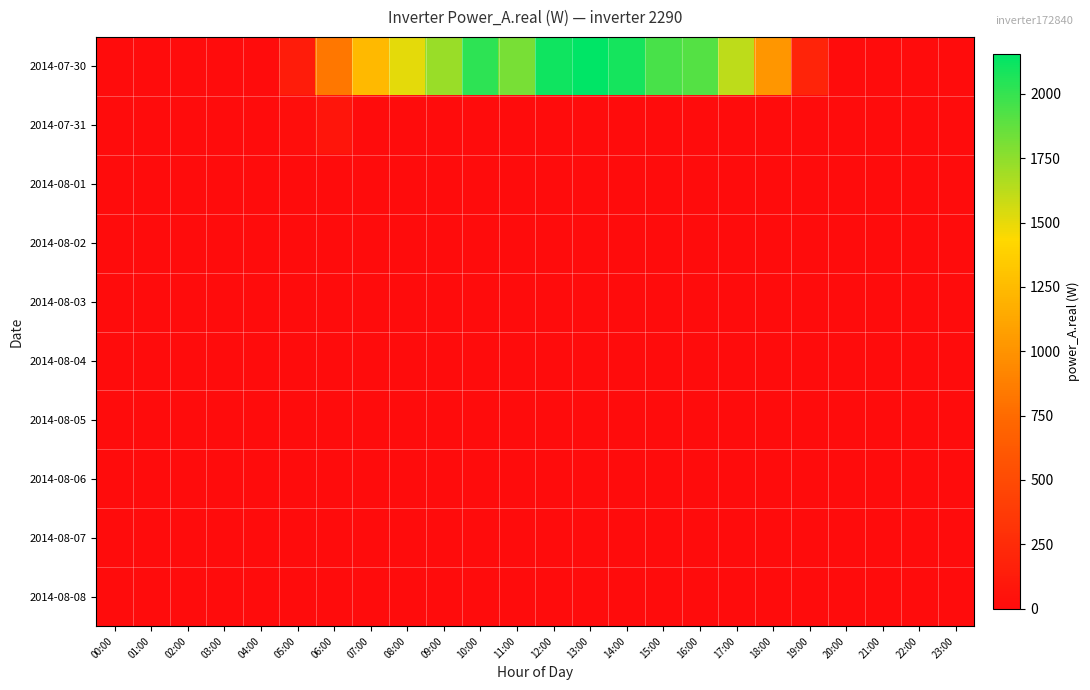

Rank the series by their maximum value, from highest to lowest.

2014-07-30, 2014-07-31, 2014-08-01, 2014-08-02, 2014-08-03, 2014-08-04, 2014-08-05, 2014-08-06, 2014-08-07, 2014-08-08